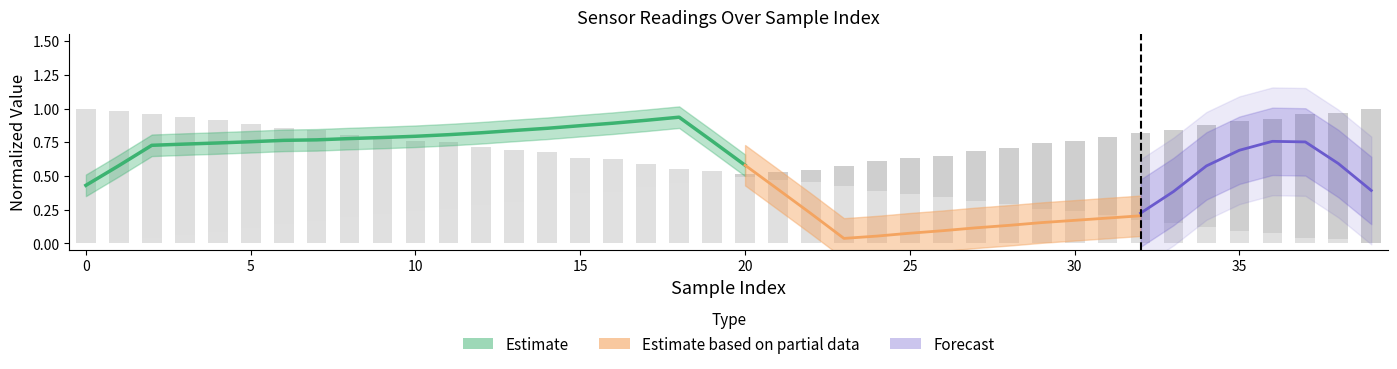

Read the x(cm) value at 29.

0.7